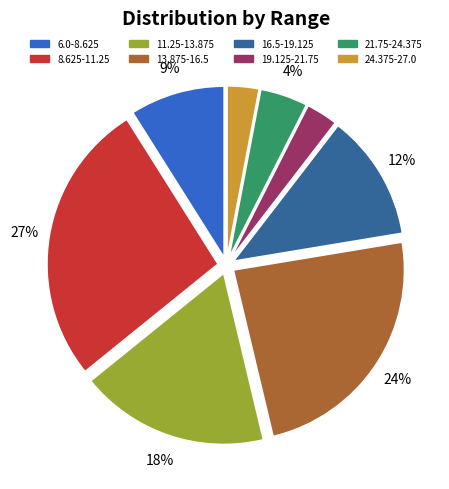

How many slices are in this pie chart?

8